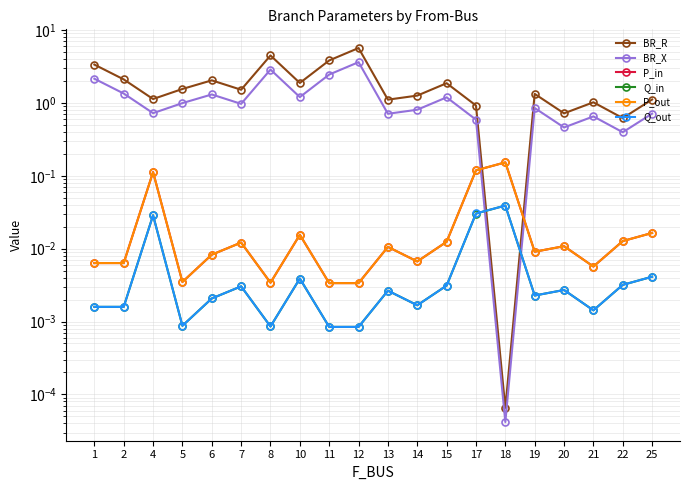

What is the sum of all Q_in values?

0.1